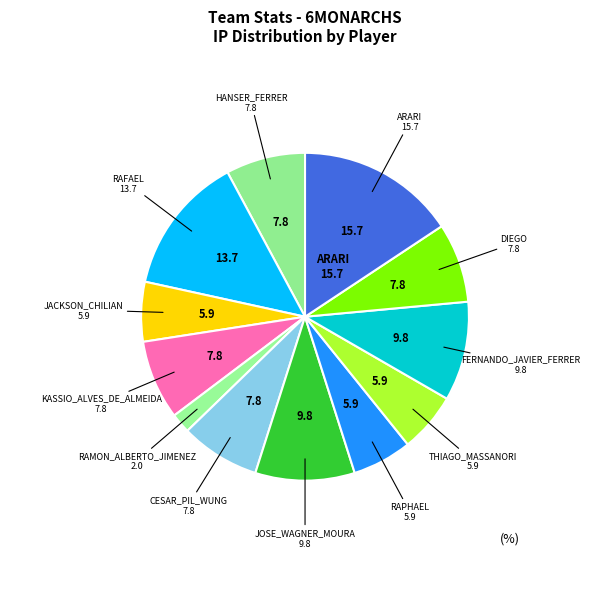

How many slices are in this pie chart?

12